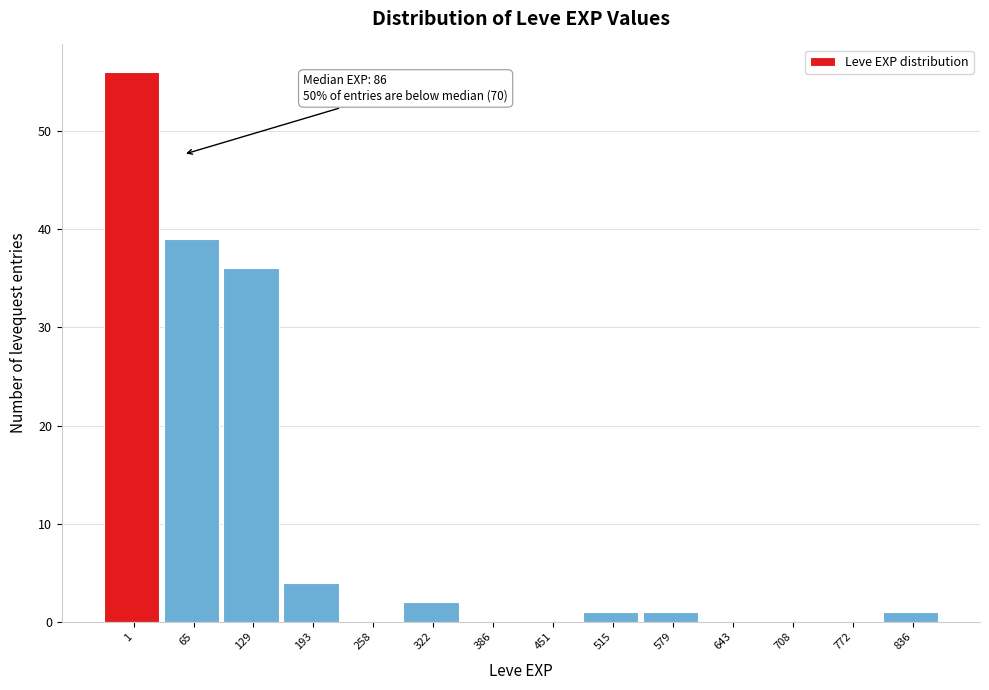

Reading left to right, transcribe all the data shown in this chart.

1=56	65=39	129=36	193=4	258=0	322=2	386=0	451=0	515=1	579=1	643=0	708=0	772=0	836=1